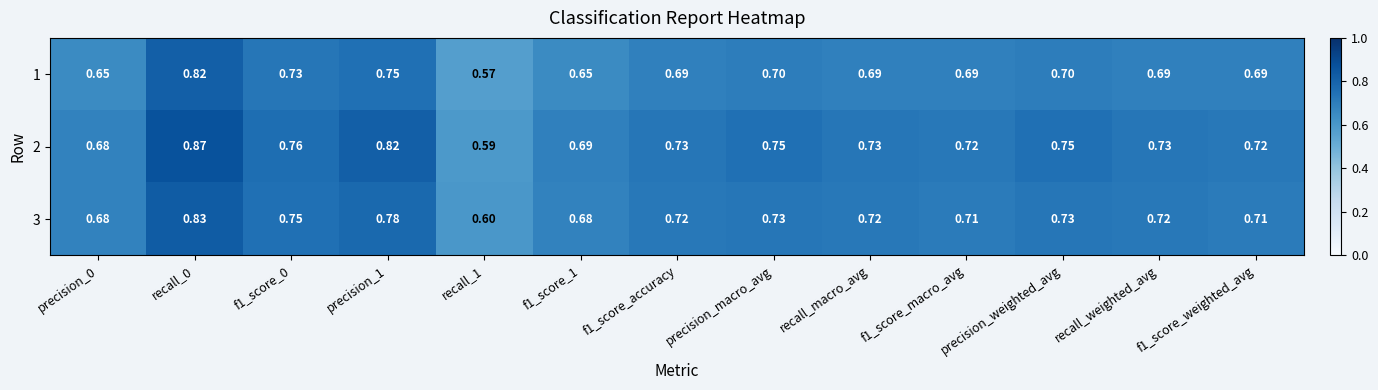

Is the value of 2 at recall_macro_avg greater than the value of 3 at recall_0?

No